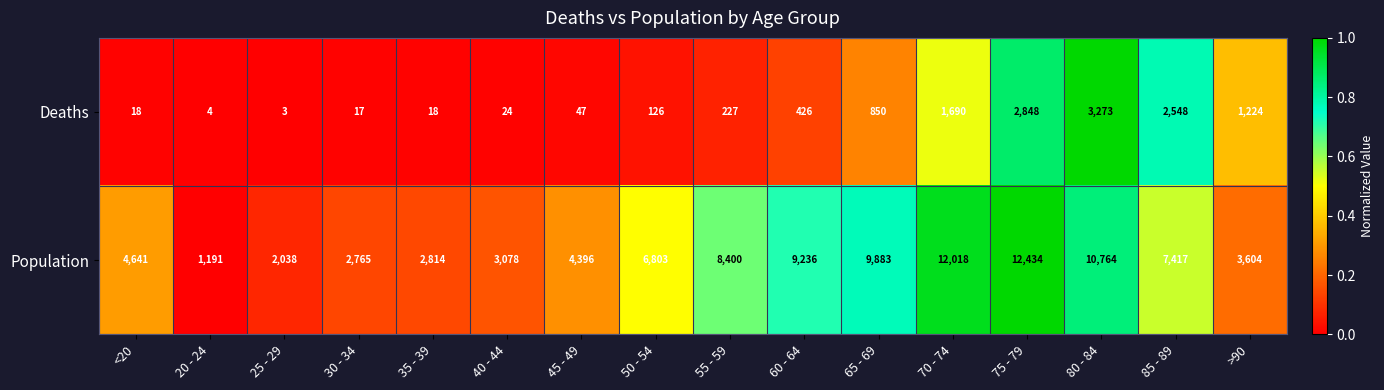

Which category has the highest value across all series?

75 - 79